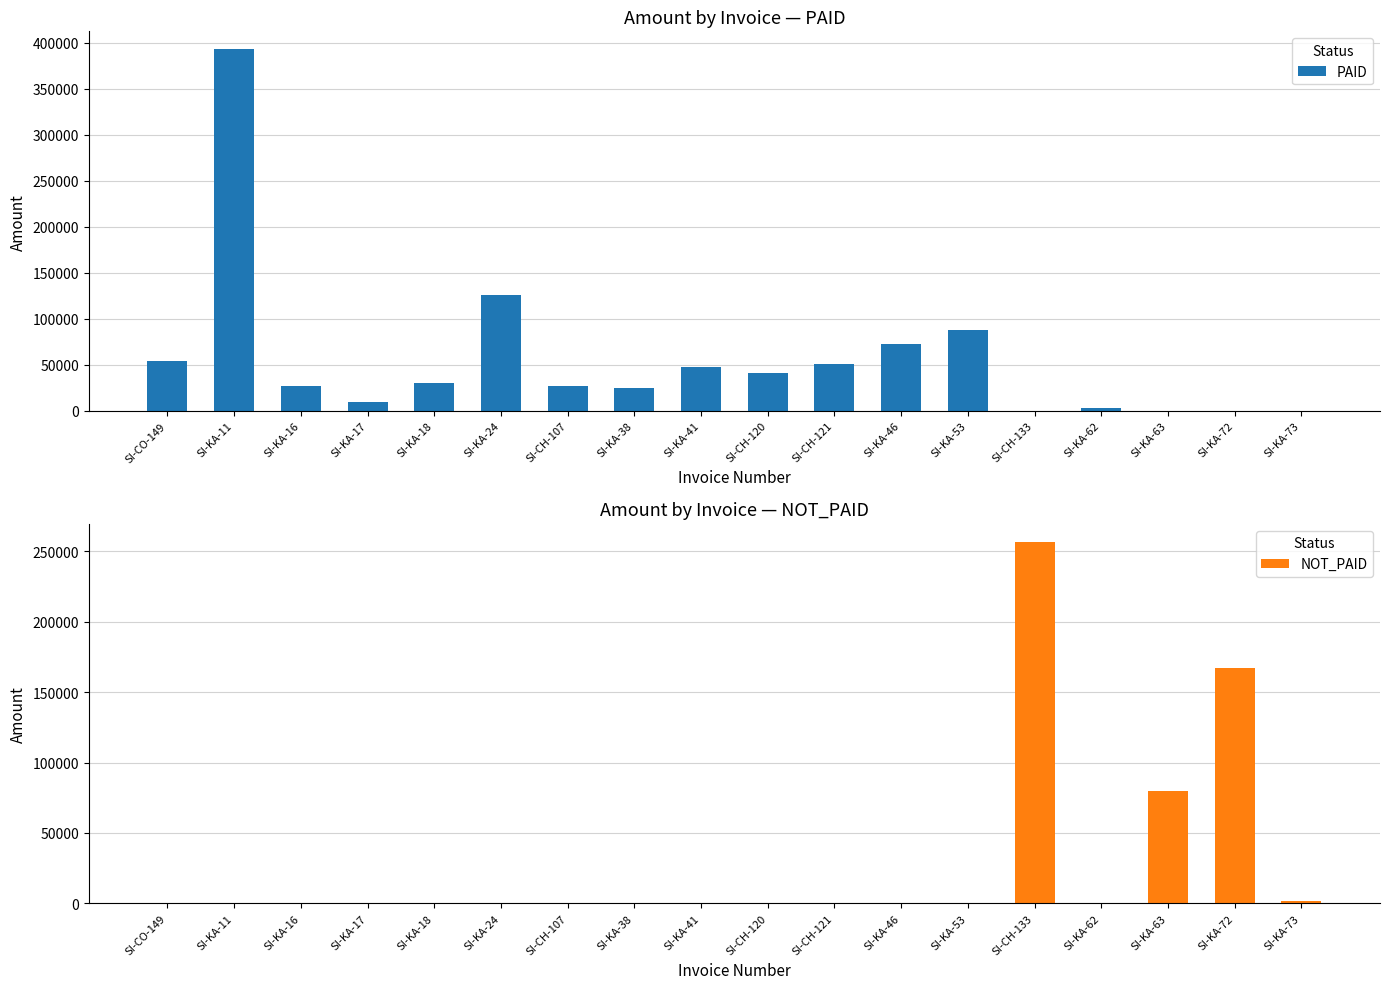

What are all the series names shown in the legend?

PAID, NOT_PAID